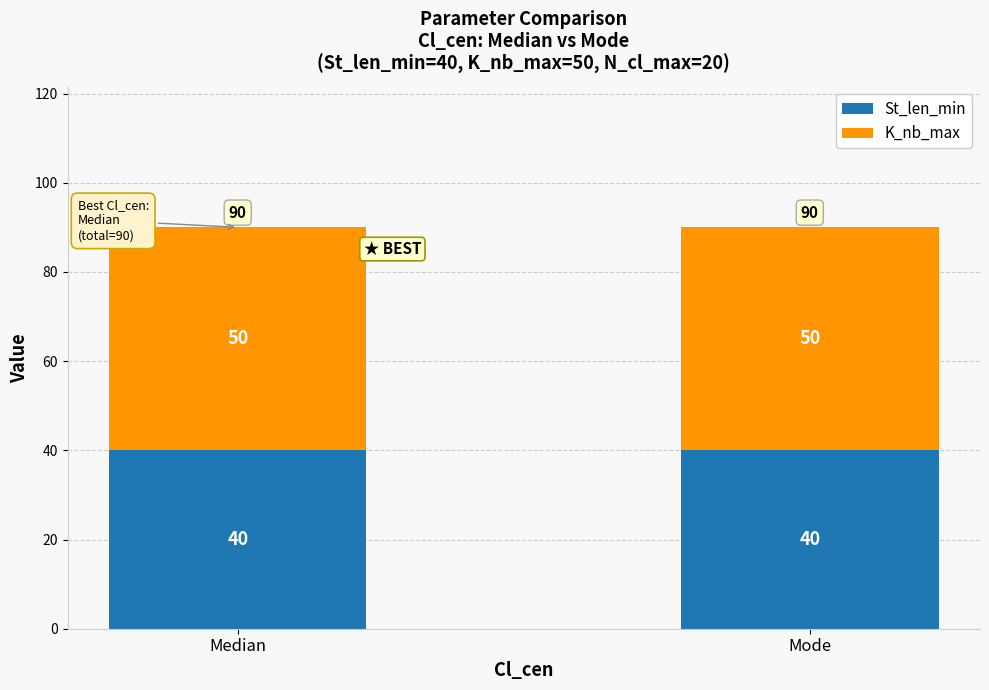

Is it true that St_len_min equals 16 at Mode?

False